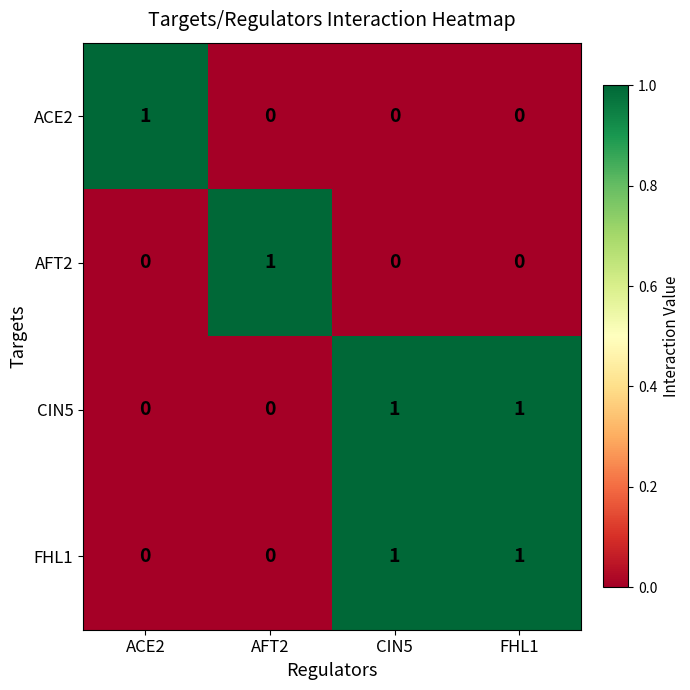

The FHL1 series shows 1 at CIN5. True or false?

True